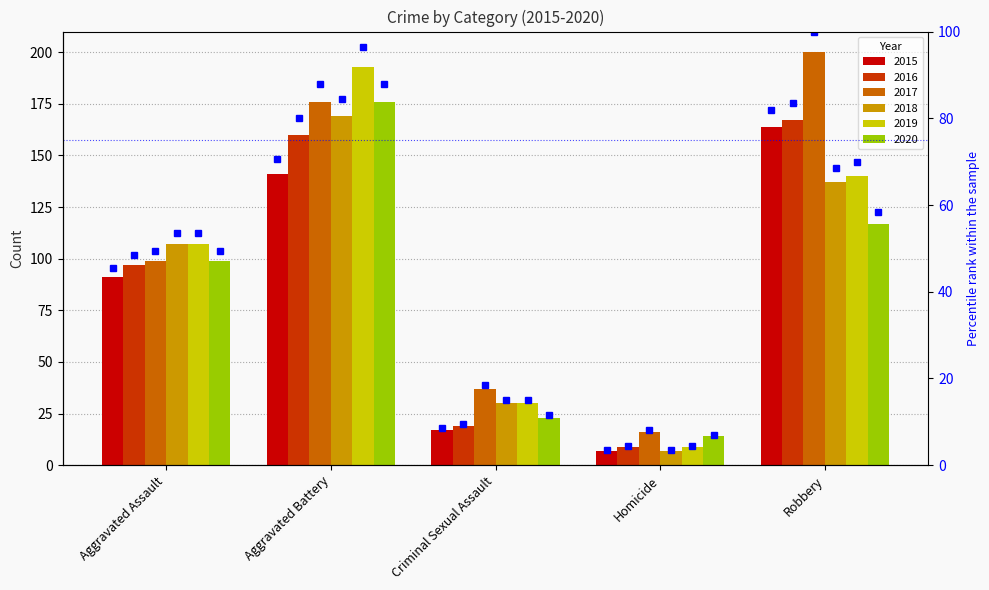

What is the change in value from Aggravated Assault to Criminal Sexual Assault?

-37.0